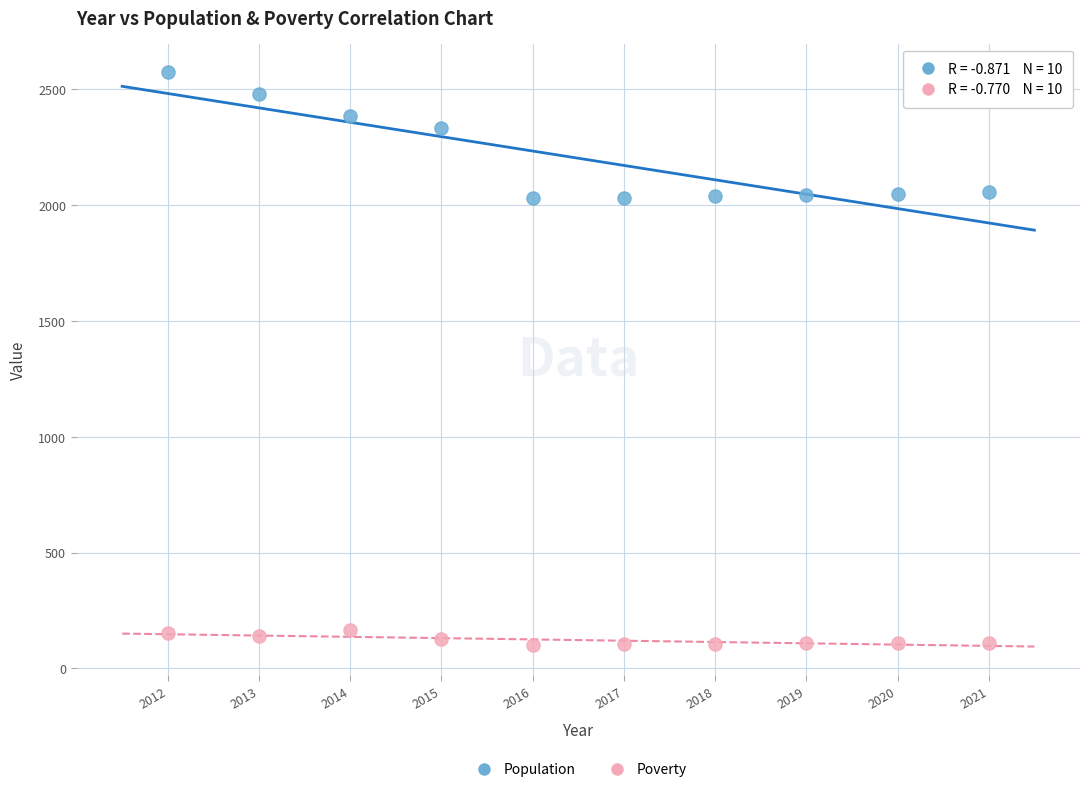

Which series reaches the minimum Y coordinate?

Poverty